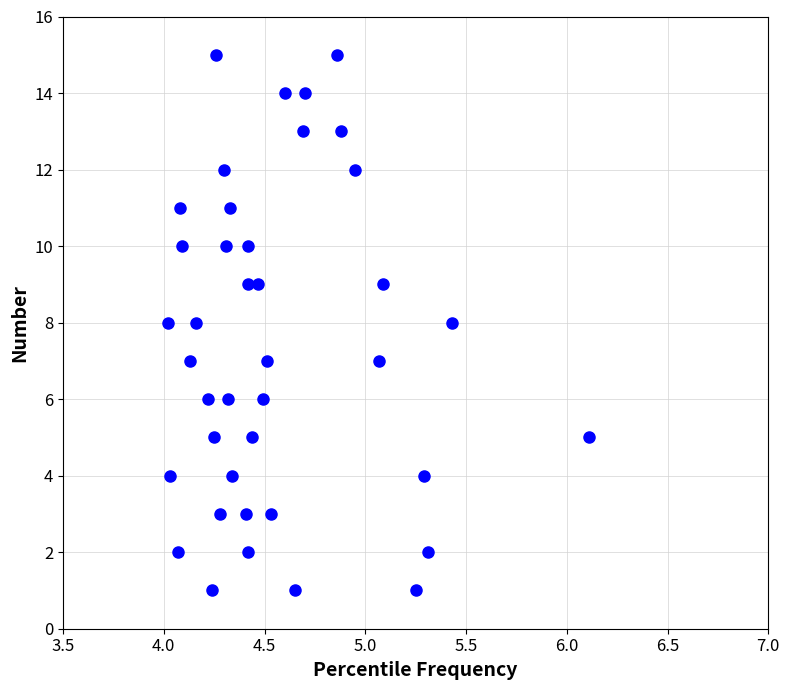

What is the range of Y values (max minus min)?

14